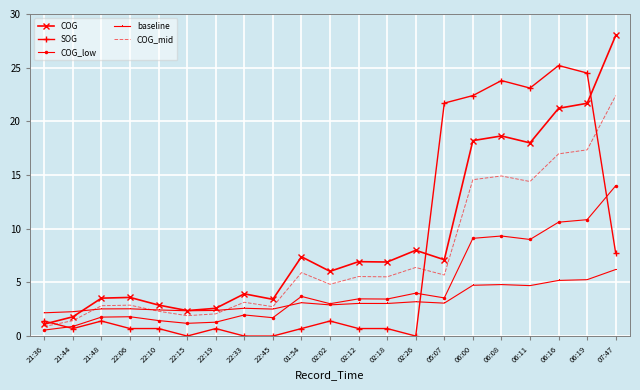

How many intersections are there between COG_mid and SOG?

3